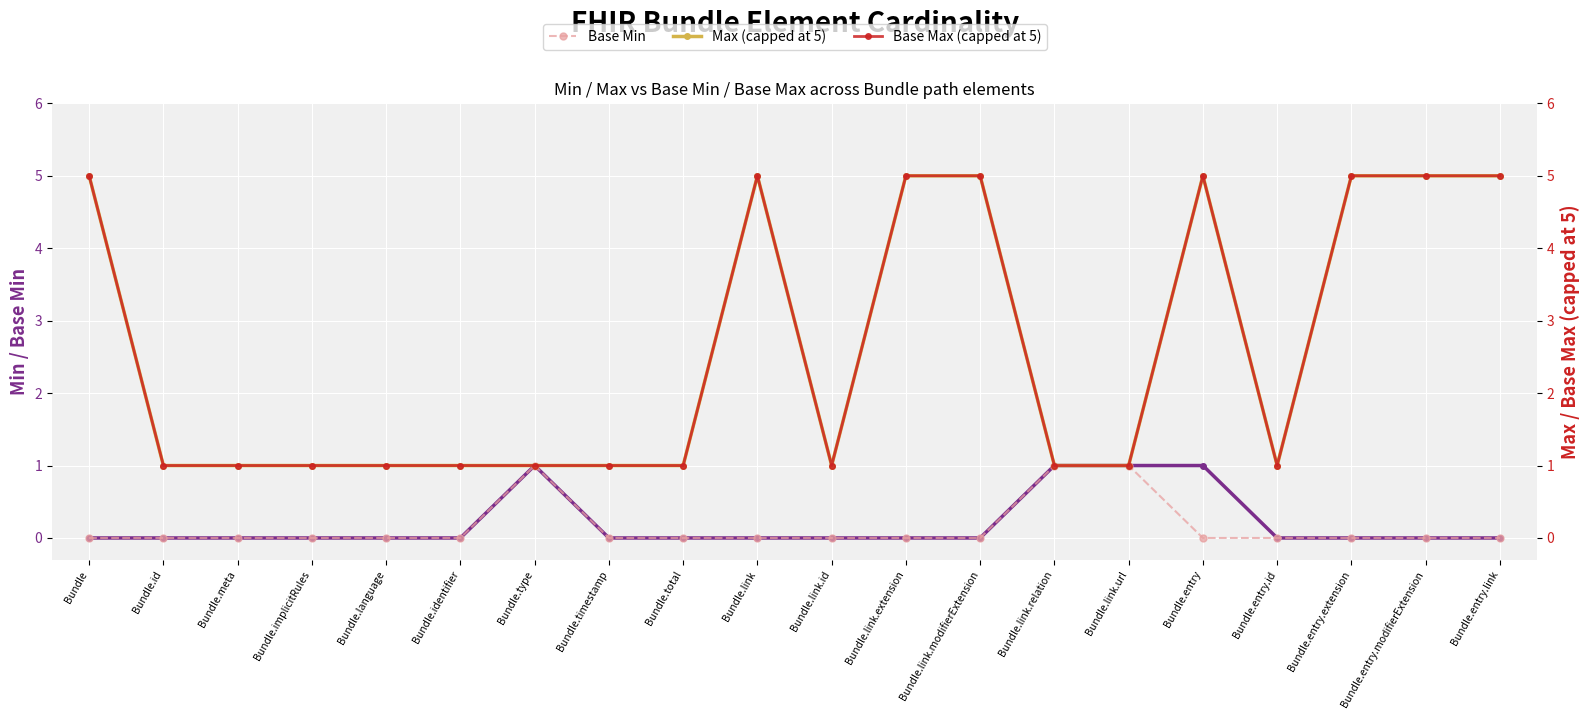

Reading left to right, extract all data points from this chart.

Min: Bundle=0	Bundle.id=0	Bundle.meta=0	Bundle.implicitRules=0	Bundle.language=0	Bundle.identifier=0	Bundle.type=1	Bundle.timestamp=0	Bundle.total=0	Bundle.link=0	Bundle.link.id=0	Bundle.link.extension=0	Bundle.link.modifierExtension=0	Bundle.link.relation=1	Bundle.link.url=1	Bundle.entry=1	Bundle.entry.id=0	Bundle.entry.extension=0	Bundle.entry.modifierExtension=0	Bundle.entry.link=0
Base Min: Bundle=0	Bundle.id=0	Bundle.meta=0	Bundle.implicitRules=0	Bundle.language=0	Bundle.identifier=0	Bundle.type=1	Bundle.timestamp=0	Bundle.total=0	Bundle.link=0	Bundle.link.id=0	Bundle.link.extension=0	Bundle.link.modifierExtension=0	Bundle.link.relation=1	Bundle.link.url=1	Bundle.entry=0	Bundle.entry.id=0	Bundle.entry.extension=0	Bundle.entry.modifierExtension=0	Bundle.entry.link=0
Max (capped at 5): Bundle=5	Bundle.id=1	Bundle.meta=1	Bundle.implicitRules=1	Bundle.language=1	Bundle.identifier=1	Bundle.type=1	Bundle.timestamp=1	Bundle.total=1	Bundle.link=5	Bundle.link.id=1	Bundle.link.extension=5	Bundle.link.modifierExtension=5	Bundle.link.relation=1	Bundle.link.url=1	Bundle.entry=5	Bundle.entry.id=1	Bundle.entry.extension=5	Bundle.entry.modifierExtension=5	Bundle.entry.link=5
Base Max (capped at 5): Bundle=5	Bundle.id=1	Bundle.meta=1	Bundle.implicitRules=1	Bundle.language=1	Bundle.identifier=1	Bundle.type=1	Bundle.timestamp=1	Bundle.total=1	Bundle.link=5	Bundle.link.id=1	Bundle.link.extension=5	Bundle.link.modifierExtension=5	Bundle.link.relation=1	Bundle.link.url=1	Bundle.entry=5	Bundle.entry.id=1	Bundle.entry.extension=5	Bundle.entry.modifierExtension=5	Bundle.entry.link=5